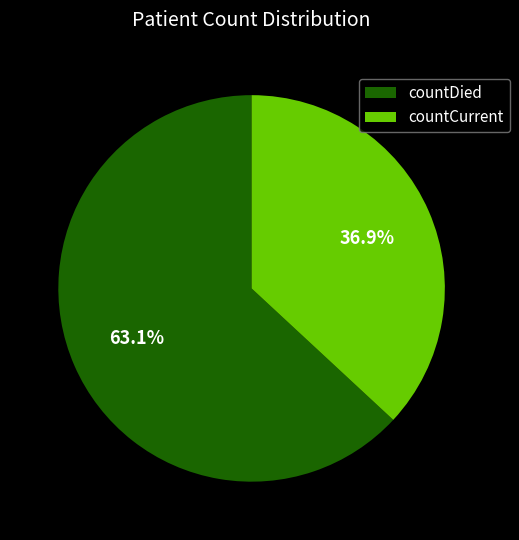

Is there any slice that represents more than half of the pie?

Yes